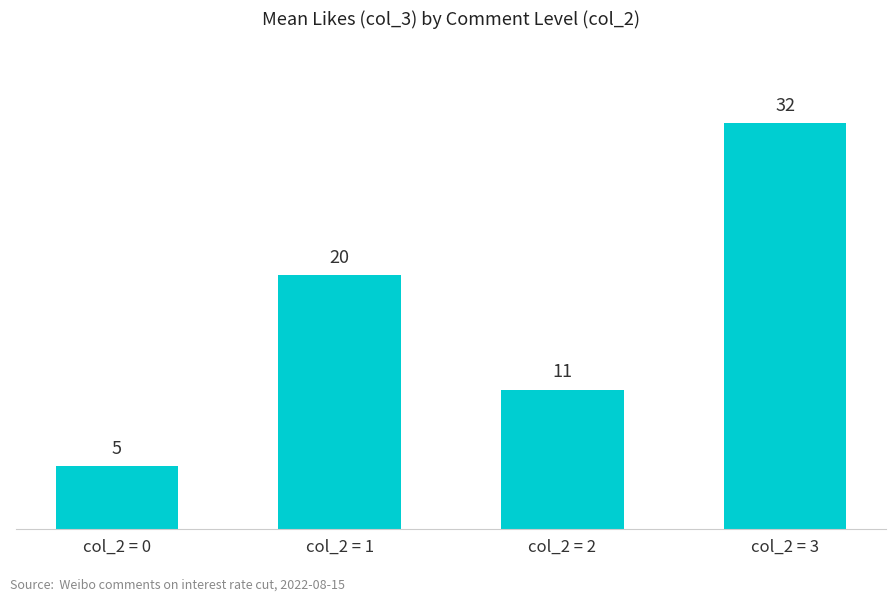

The value at col_2 = 2 is 17. True or false?

False